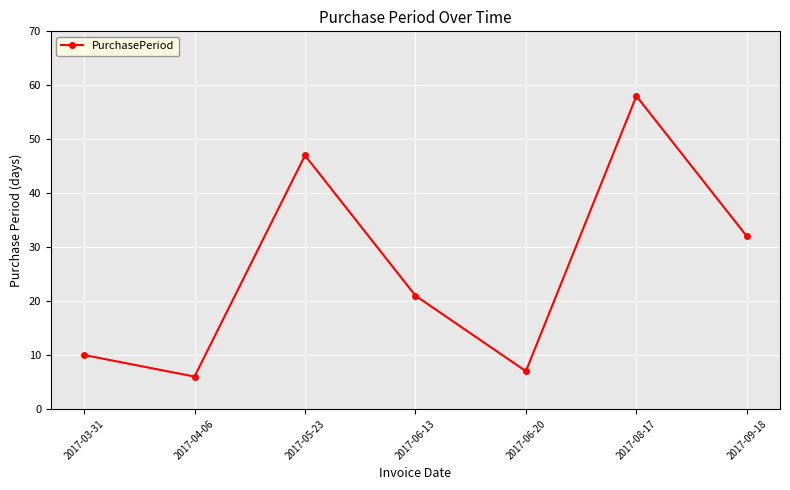

The chart shows a value of 47 at 2017-05-23. True or false?

True